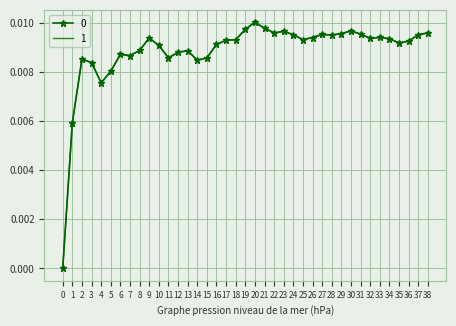

Which has a higher value, 26 or 34?

26